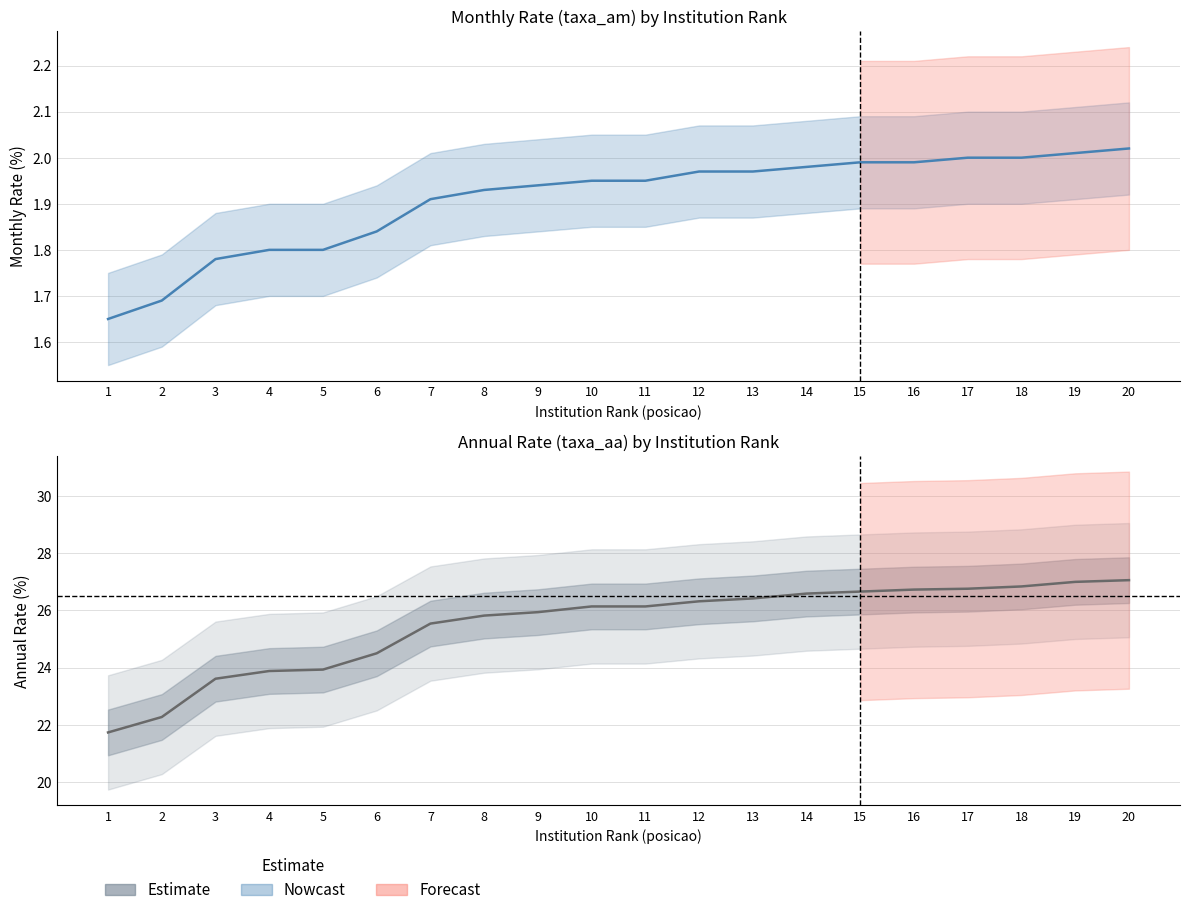

At which label is the value closest to 24?

5